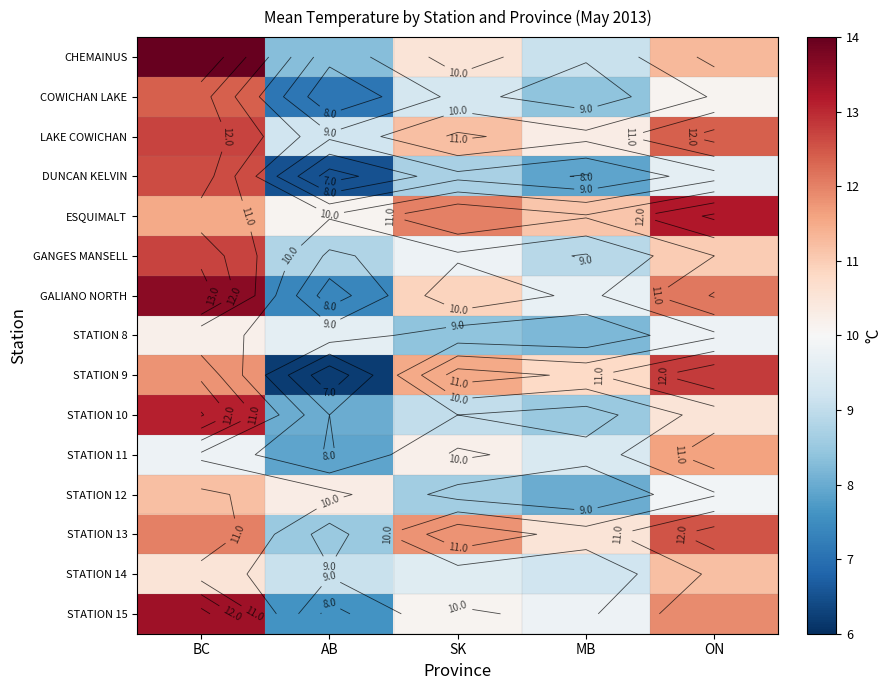

At how many categories does at least one series exceed 11?

4